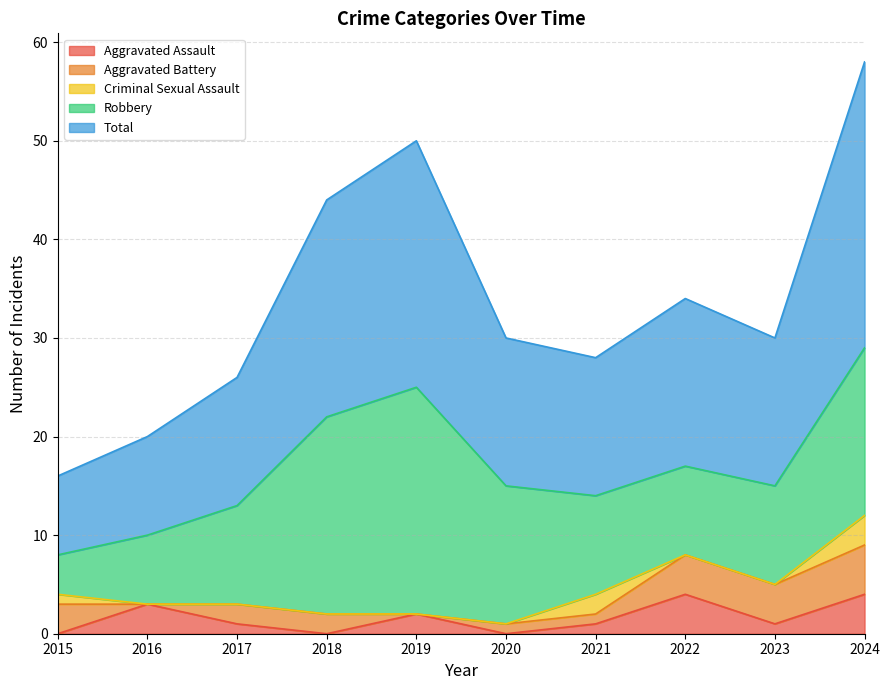

True or false: Aggravated Battery and Total intersect in this chart.

False